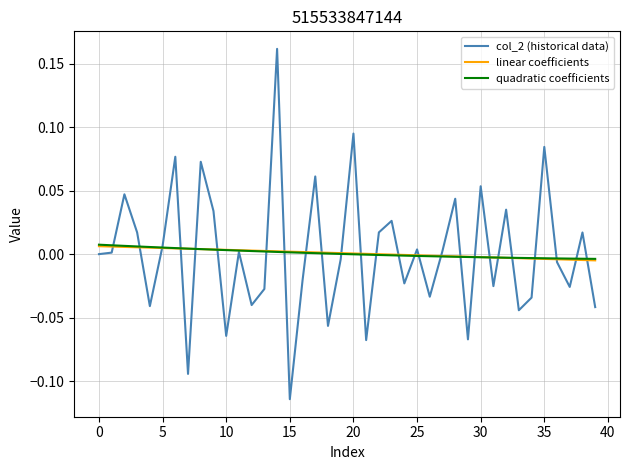

Which series has the widest spread of values?

col_2 (historical data)